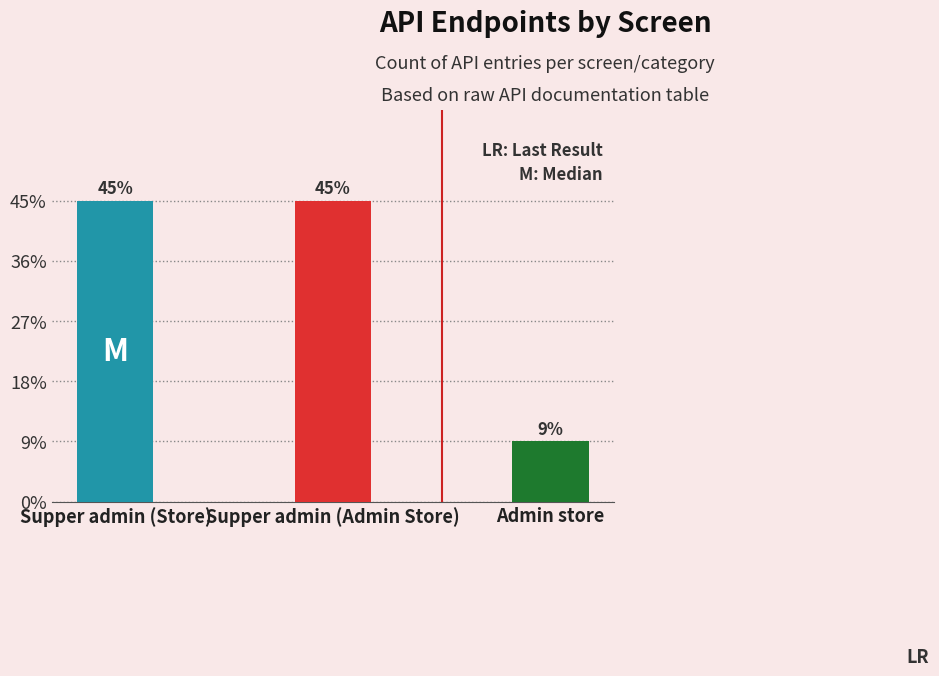

Which category has the highest value across all series?

Supper admin (Store)